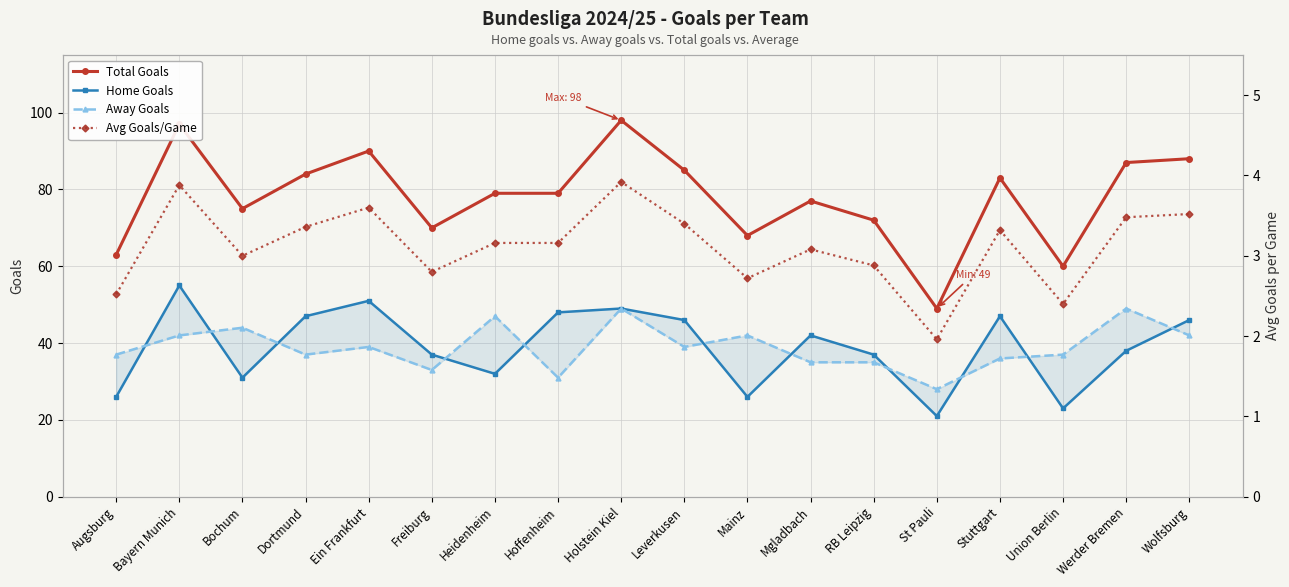

Reading left to right, transcribe all the data shown in this chart.

Total Goals: Augsburg=63.0	Bayern Munich=97.0	Bochum=75.0	Dortmund=84.0	Ein Frankfurt=90.0	Freiburg=70.0	Heidenheim=79.0	Hoffenheim=79.0	Holstein Kiel=98.0	Leverkusen=85.0	Mainz=68.0	Mgladbach=77.0	RB Leipzig=72.0	St Pauli=49.0	Stuttgart=83.0	Union Berlin=60.0	Werder Bremen=87.0	Wolfsburg=88.0
Home Goals: Augsburg=26.0	Bayern Munich=55.0	Bochum=31.0	Dortmund=47.0	Ein Frankfurt=51.0	Freiburg=37.0	Heidenheim=32.0	Hoffenheim=48.0	Holstein Kiel=49.0	Leverkusen=46.0	Mainz=26.0	Mgladbach=42.0	RB Leipzig=37.0	St Pauli=21.0	Stuttgart=47.0	Union Berlin=23.0	Werder Bremen=38.0	Wolfsburg=46.0
Away Goals: Augsburg=37.0	Bayern Munich=42.0	Bochum=44.0	Dortmund=37.0	Ein Frankfurt=39.0	Freiburg=33.0	Heidenheim=47.0	Hoffenheim=31.0	Holstein Kiel=49.0	Leverkusen=39.0	Mainz=42.0	Mgladbach=35.0	RB Leipzig=35.0	St Pauli=28.0	Stuttgart=36.0	Union Berlin=37.0	Werder Bremen=49.0	Wolfsburg=42.0
Avg Goals/Game: Augsburg=2.5	Bayern Munich=3.9	Bochum=3.0	Dortmund=3.4	Ein Frankfurt=3.6	Freiburg=2.8	Heidenheim=3.2	Hoffenheim=3.2	Holstein Kiel=3.9	Leverkusen=3.4	Mainz=2.7	Mgladbach=3.1	RB Leipzig=2.9	St Pauli=2.0	Stuttgart=3.3	Union Berlin=2.4	Werder Bremen=3.5	Wolfsburg=3.5